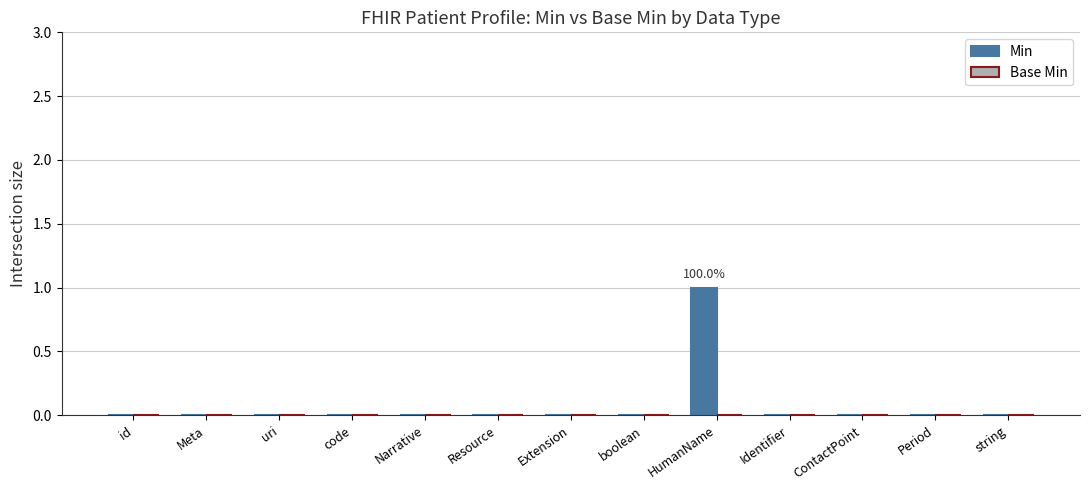

Which label corresponds to the largest value in the chart?

HumanName